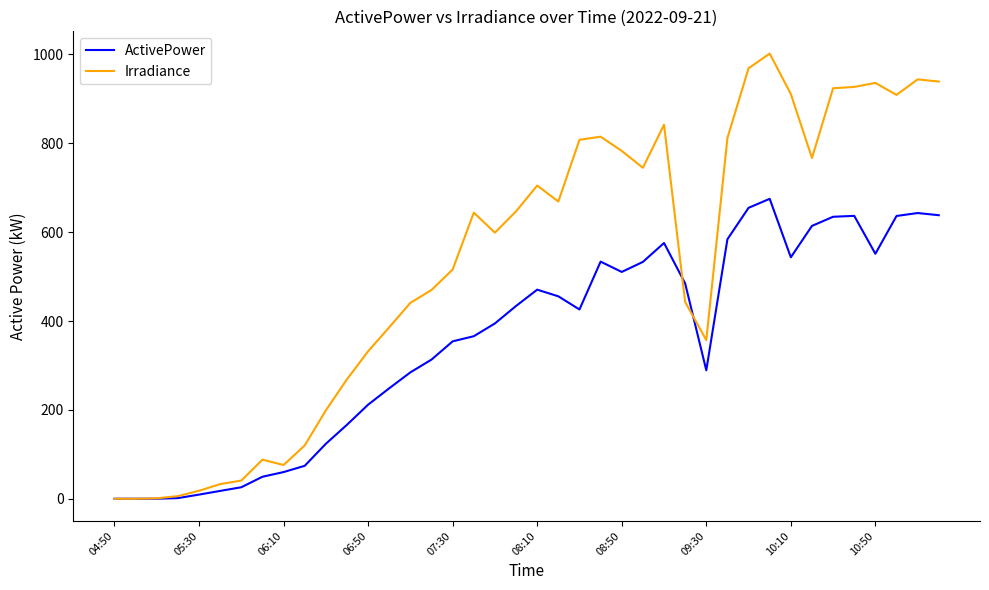

Rank the series by their maximum value, from highest to lowest.

Irradiance, ActivePower